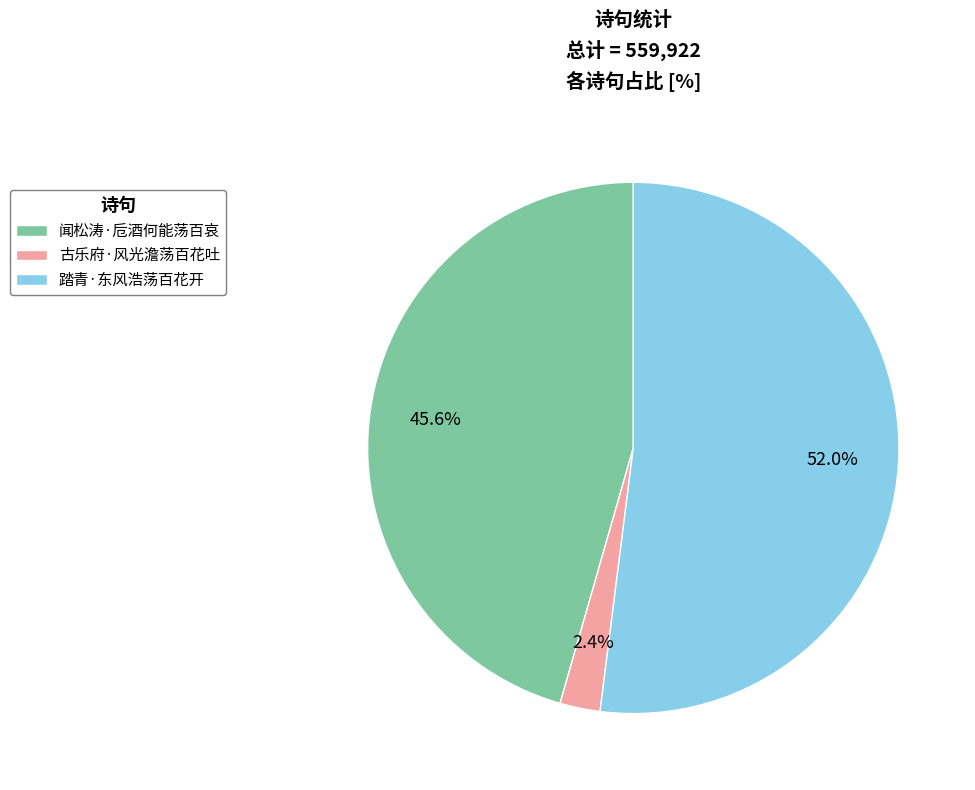

Count the number of slices in the pie.

3